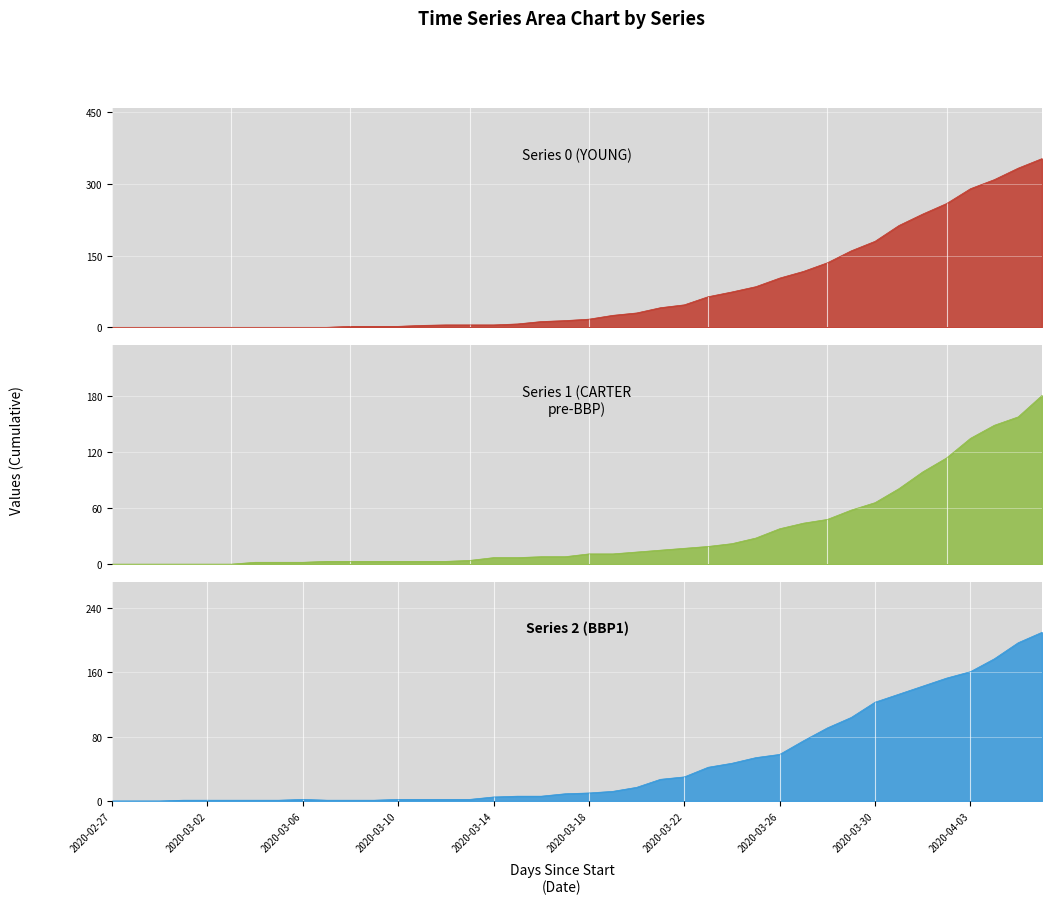

What is the approximate value of Series 2 at 19, to the nearest 5?

10